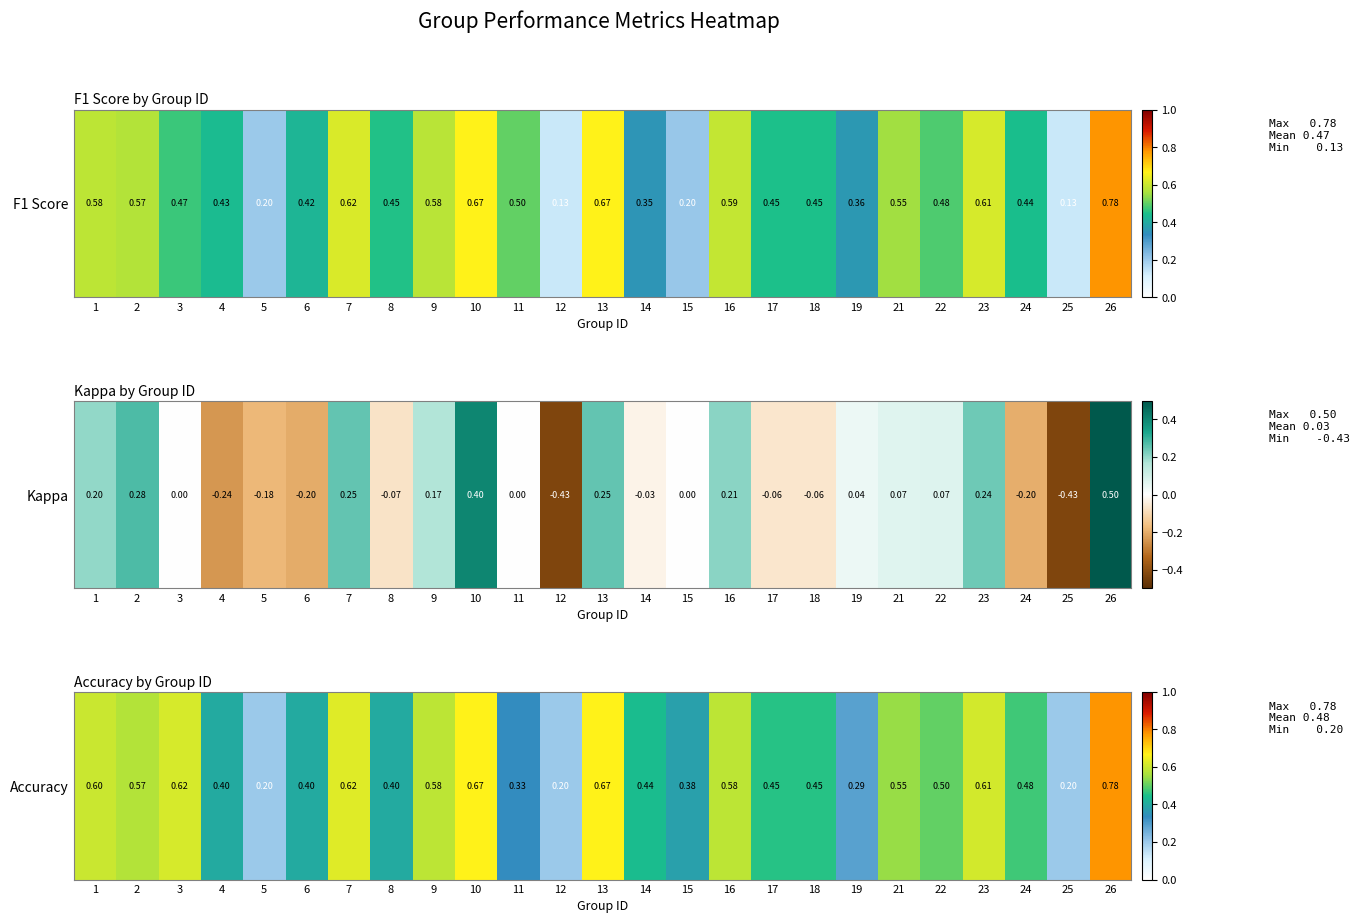

What is the difference between the second highest and second lowest values?

0.5